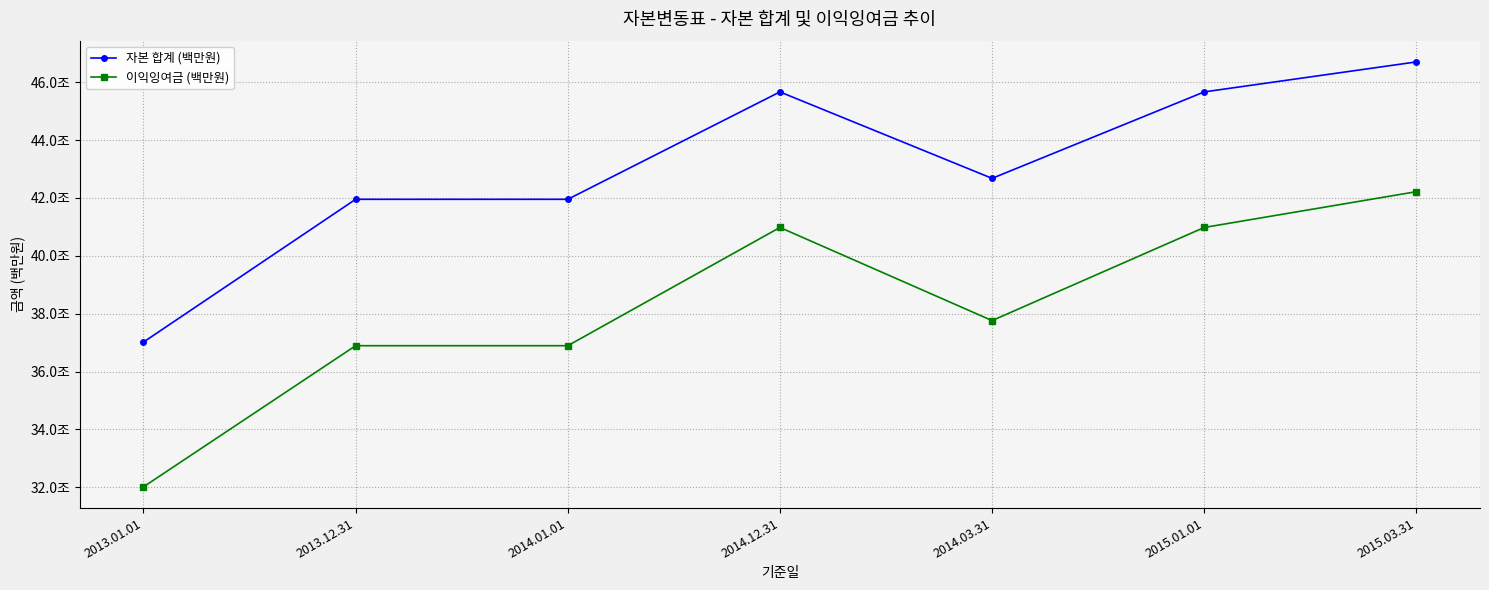

Does the chart have visible grid lines?

Yes